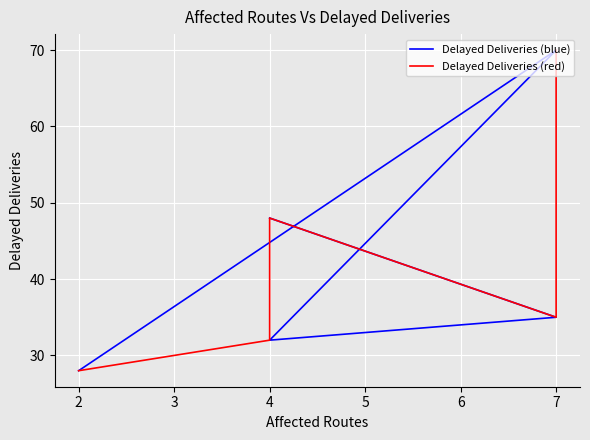

Does the chart display data point markers on the line(s)?

No